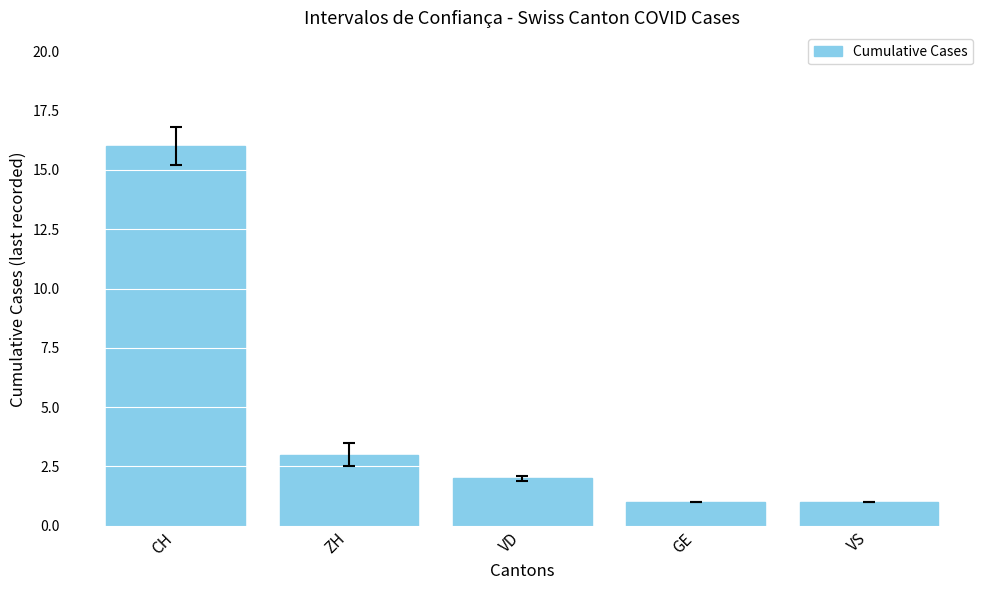

What is the minimum value shown in the chart?

1